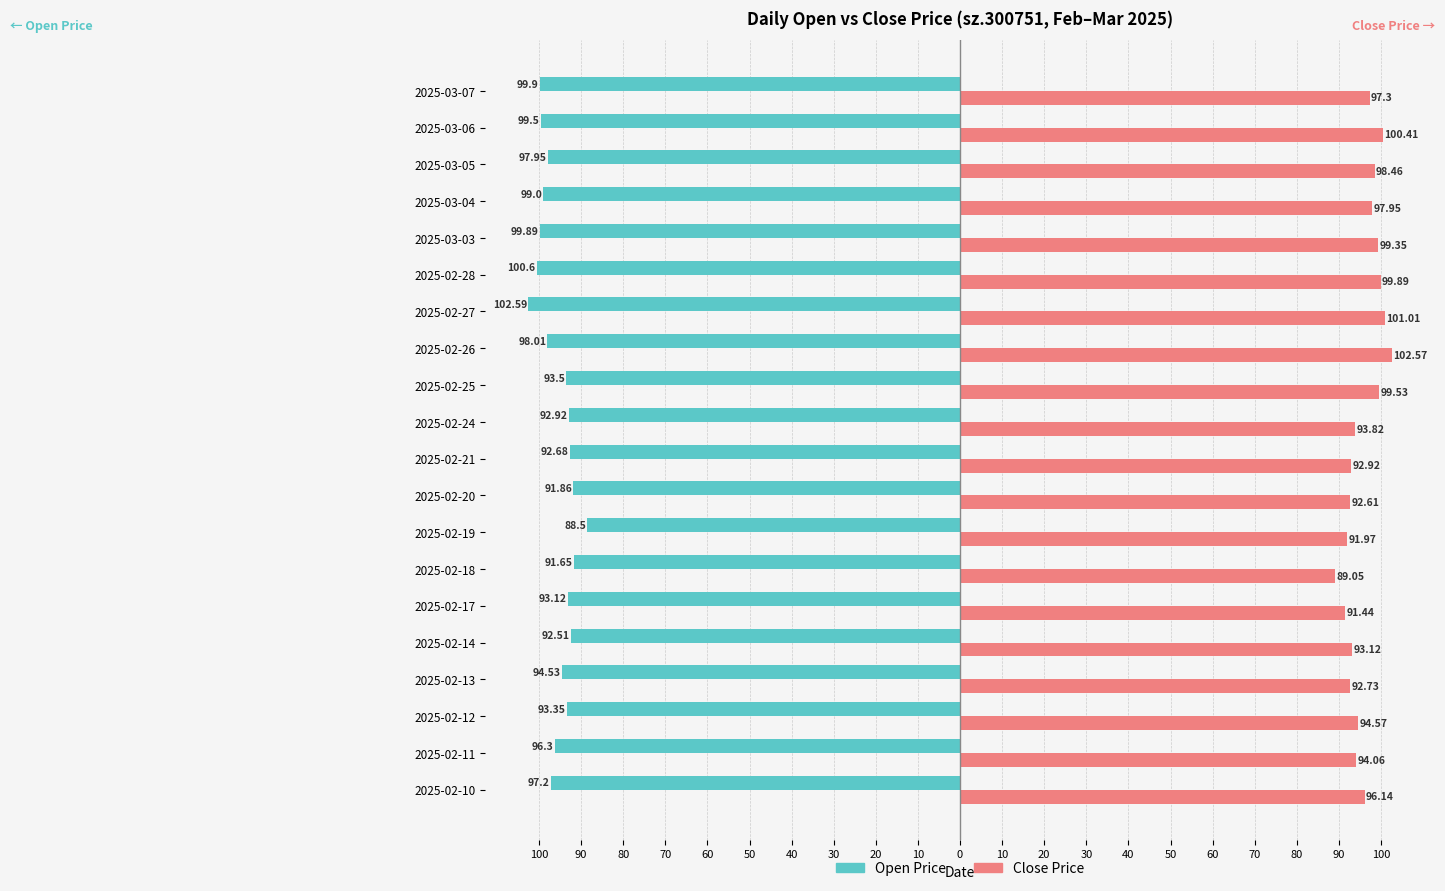

How many bars are there in total?

40